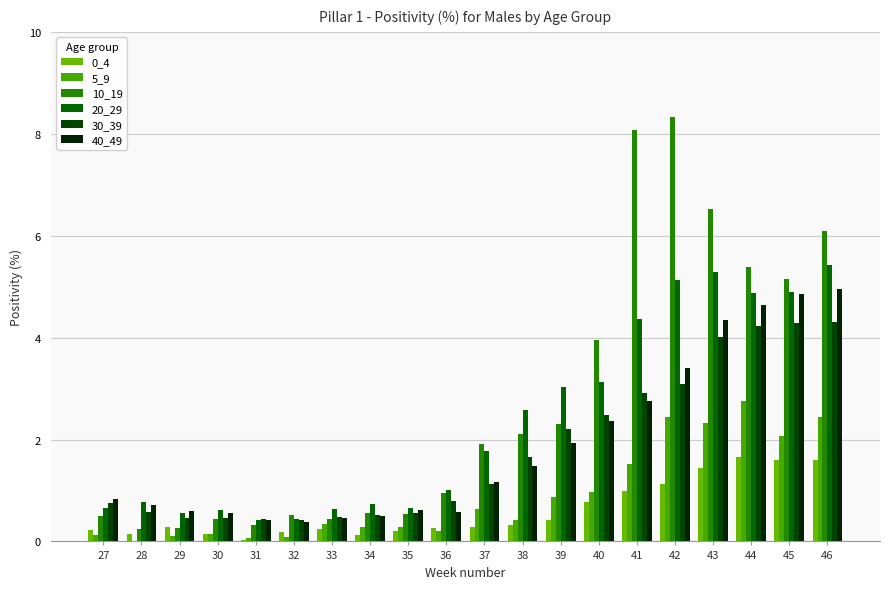

How many values in the 5_9 series exceed 0?

19